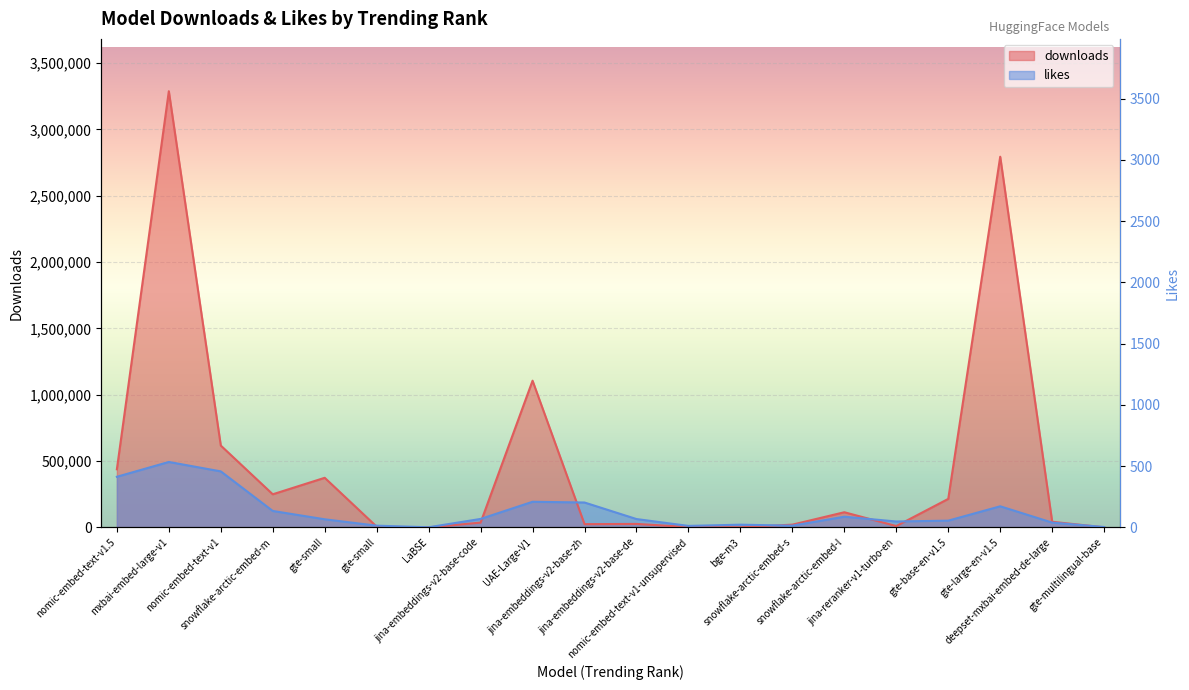

At which label does downloads reach its minimum?

LaBSE